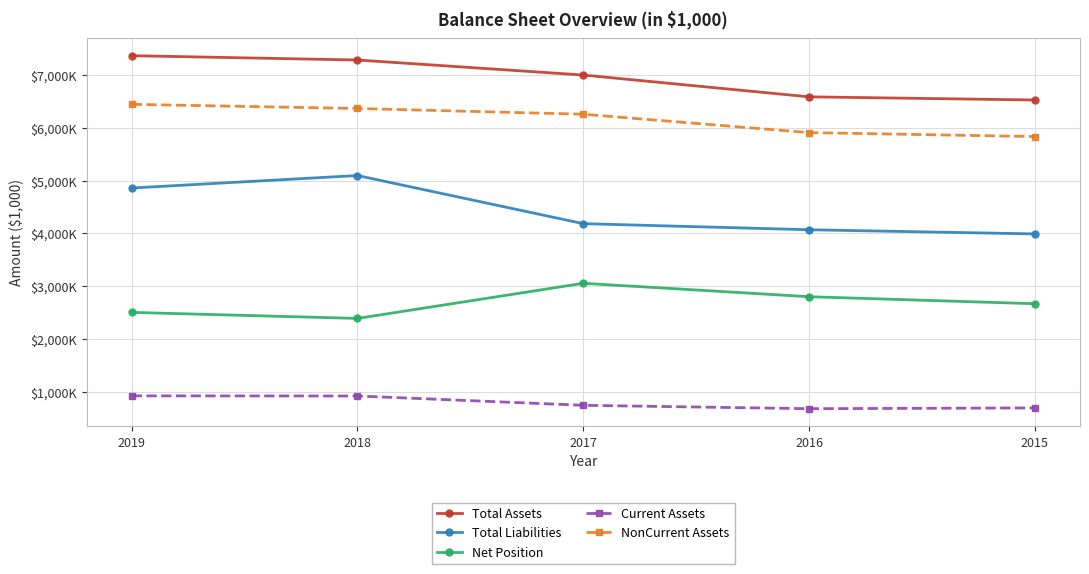

Which series has the largest total across all categories?

Total Assets